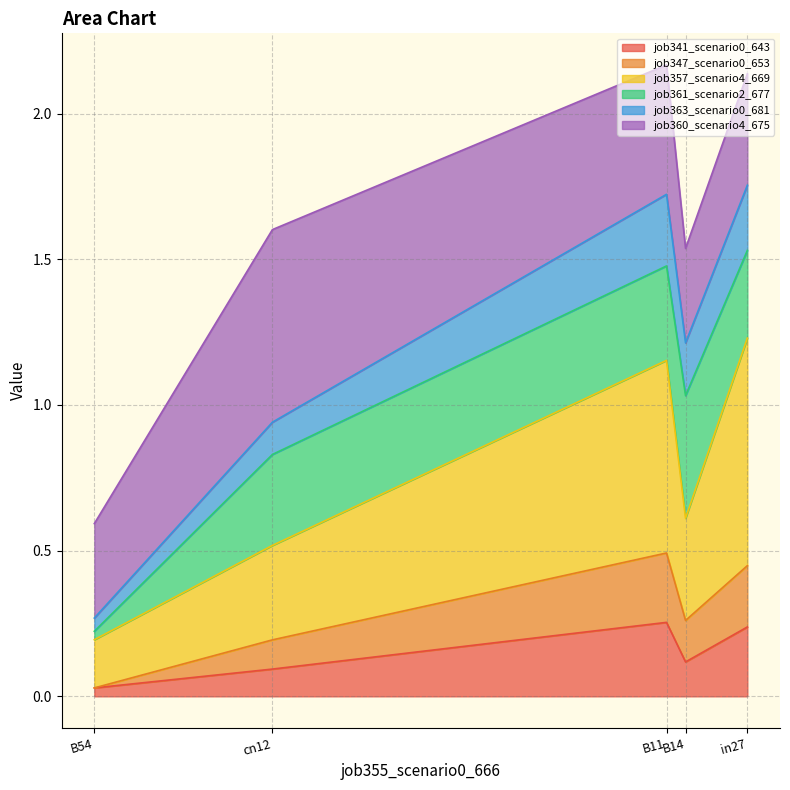

Does the chart display data point markers on the line(s)?

No